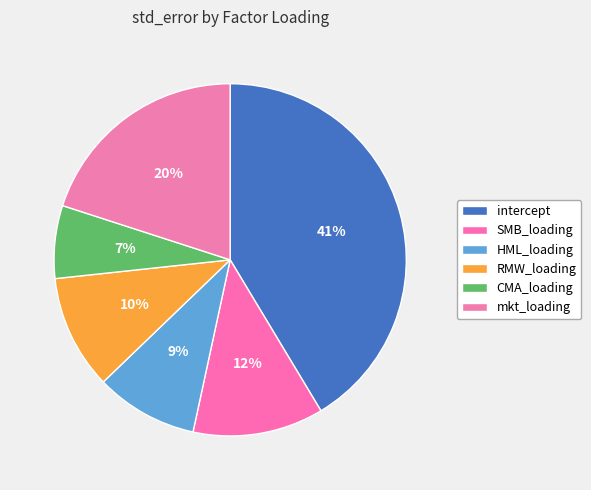

To the nearest percent, what percentage of the pie is HML_loading?

9%